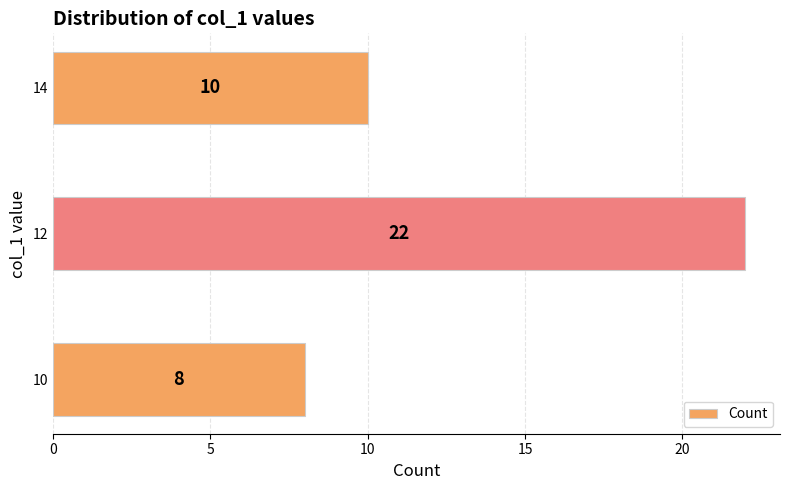

What is the maximum value shown in the chart?

22